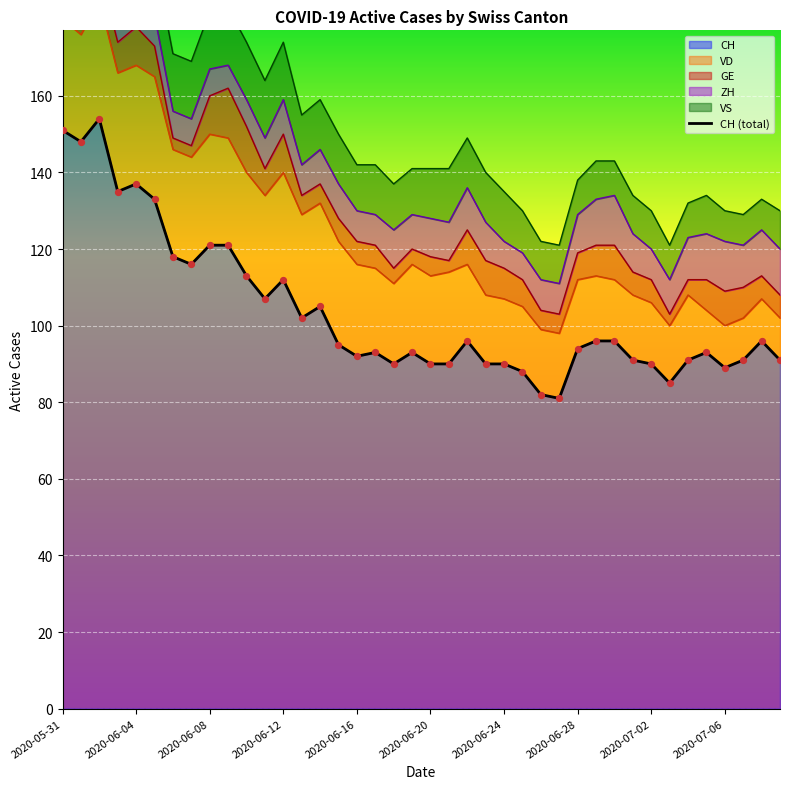

Which has a higher value, 11 or 2020-06-24?

2020-06-24